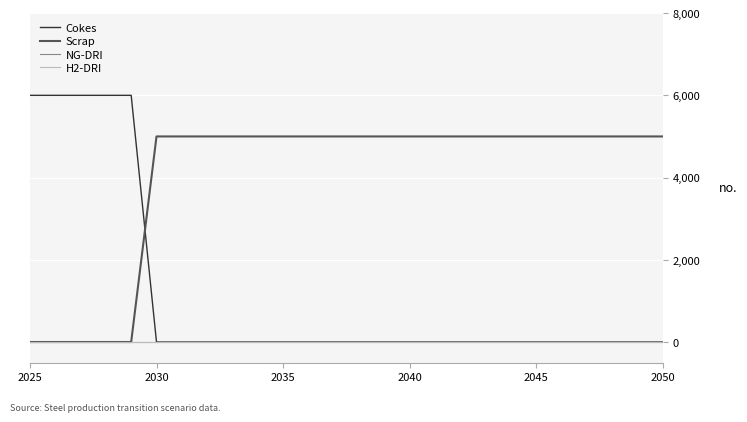

Is this an area chart (filled region under the line)?

No